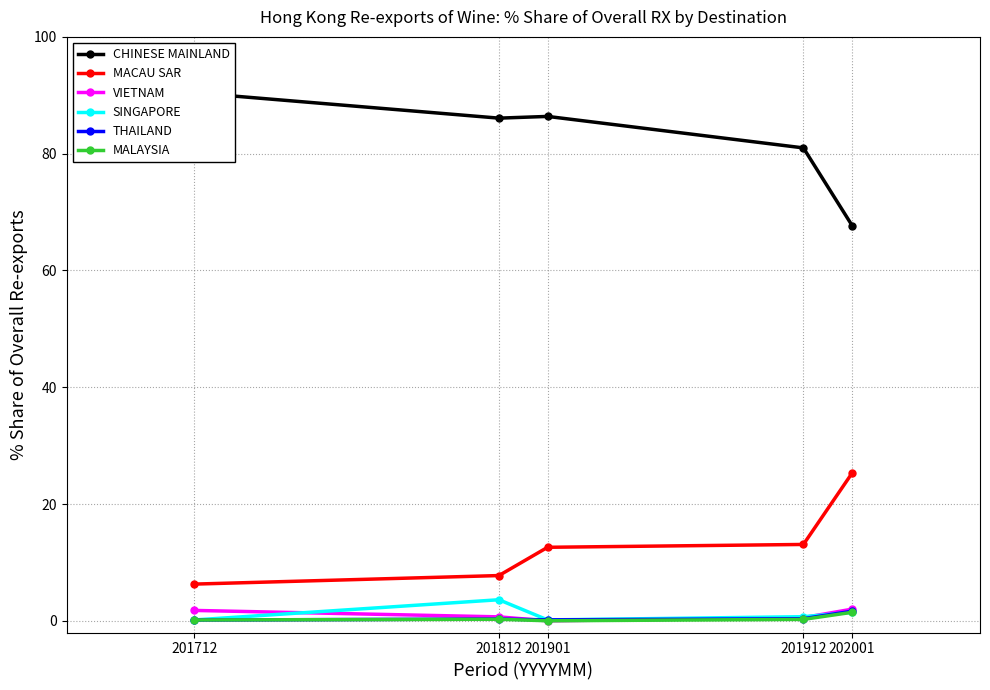

Read the MACAU SAR value at 201901.

12.6